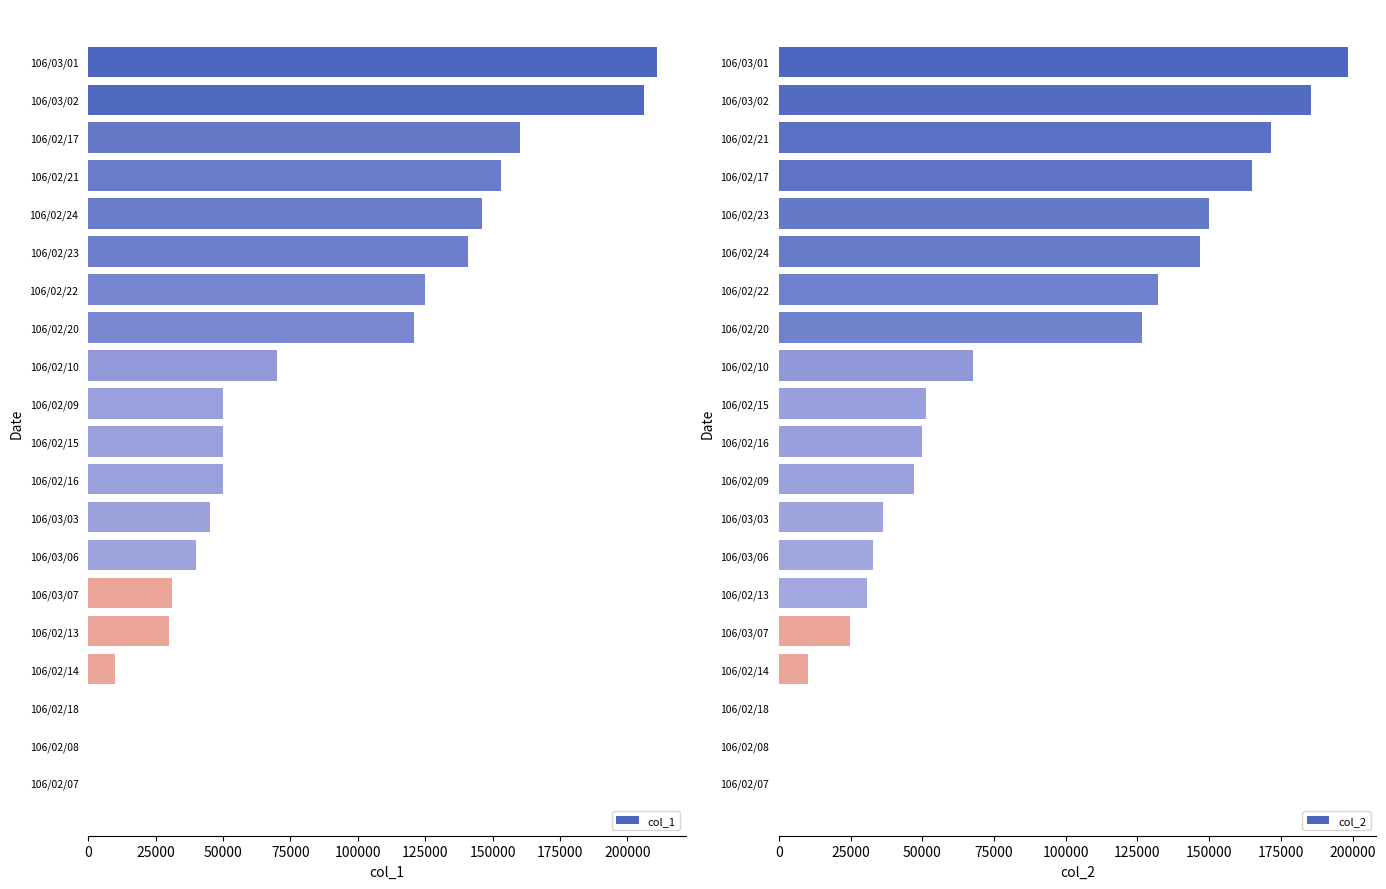

How many bars are there in each group?

2